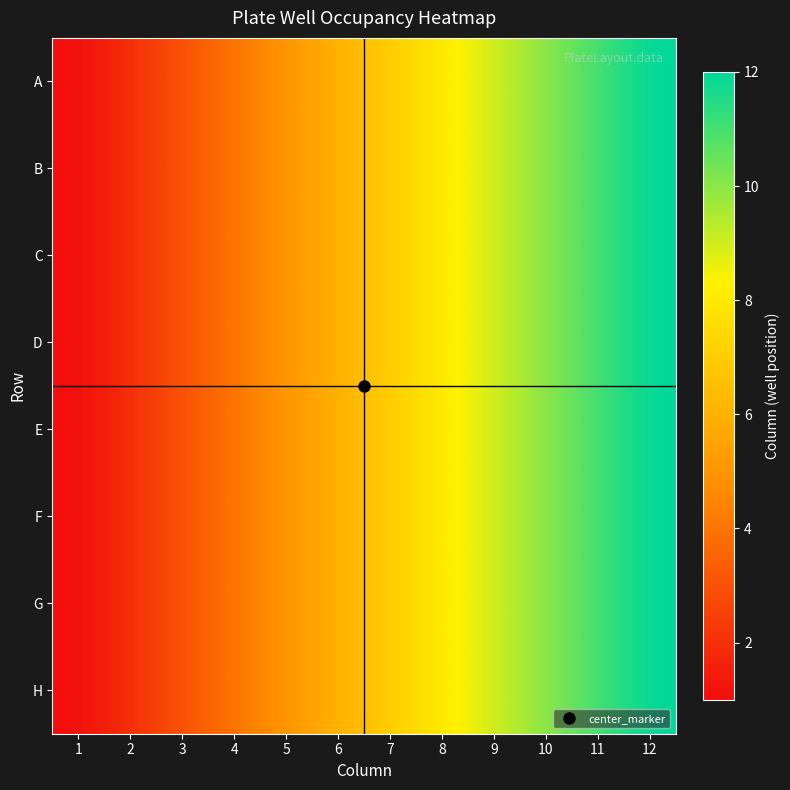

At how many categories does at least one series exceed 4?

8